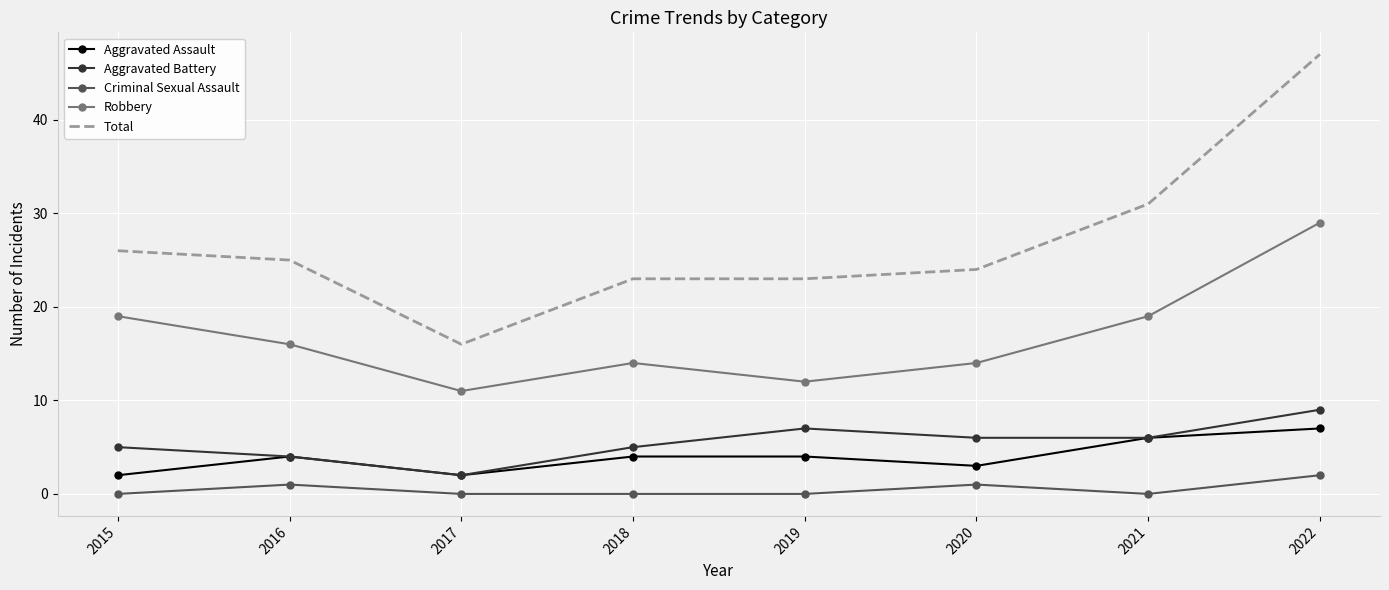

Reading right to left, list all the values displayed in this chart.

Aggravated Assault: 7	6	3	4	4	2	4	2
Aggravated Battery: 9	6	6	7	5	2	4	5
Criminal Sexual Assault: 2	0	1	0	0	0	1	0
Robbery: 29	19	14	12	14	11	16	19
Total: 47	31	24	23	23	16	25	26